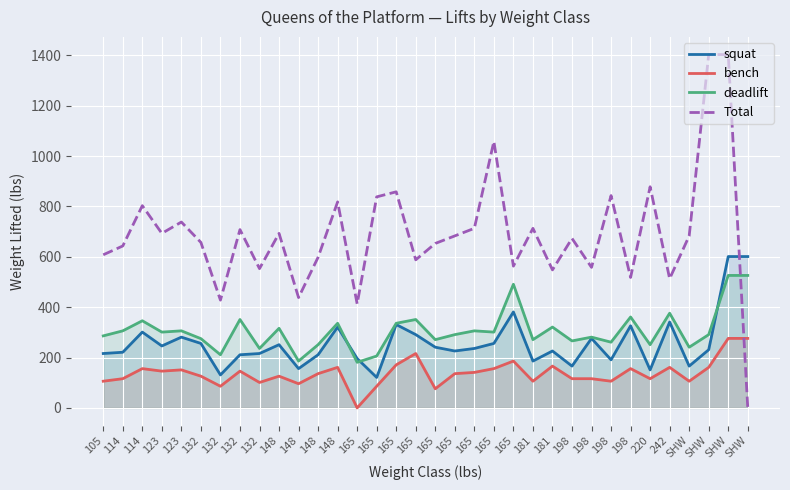

Which has a higher value, 242 or 114?

242